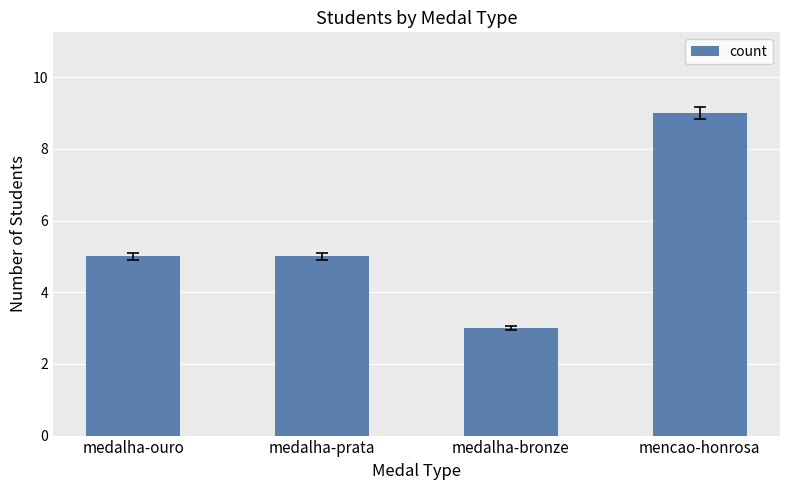

Reading left to right, list all the values displayed in this chart.

medalha-ouro=5	medalha-prata=5	medalha-bronze=3	mencao-honrosa=9